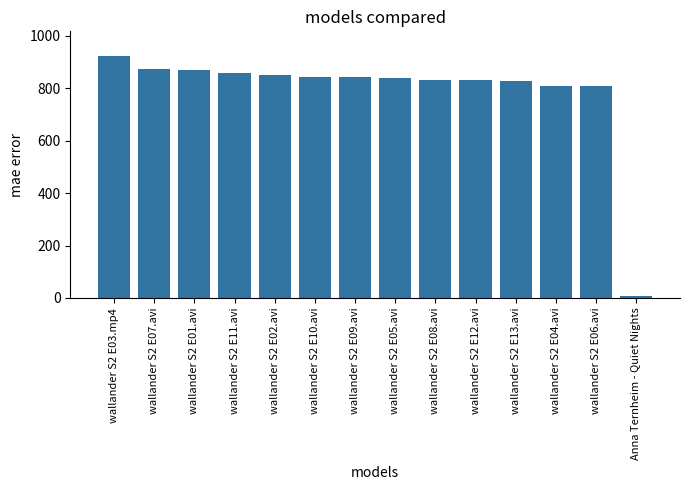

What is the label of the 7th bar from the right?

wallander S2 E05.avi